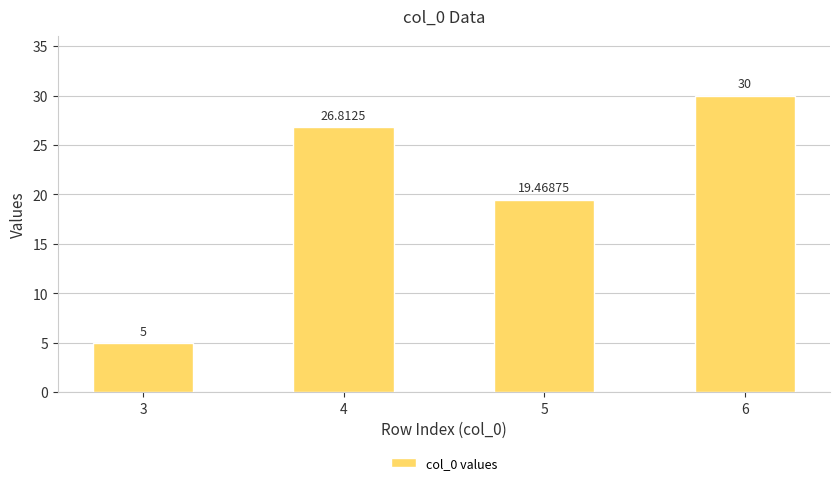

Is it true that the value at 5 is 19.5?

True